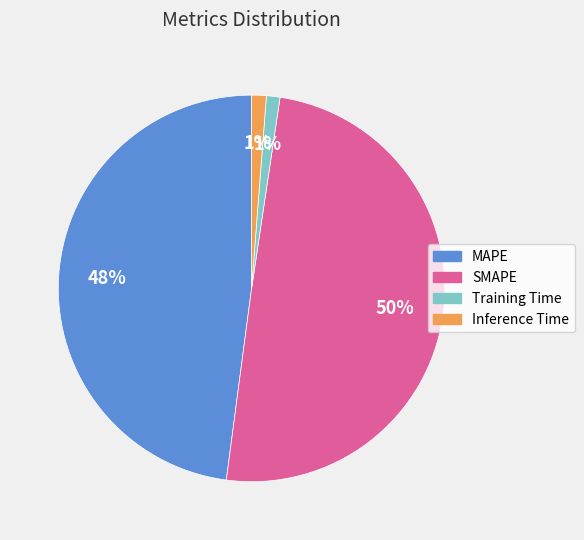

How many slices are in this pie chart?

4